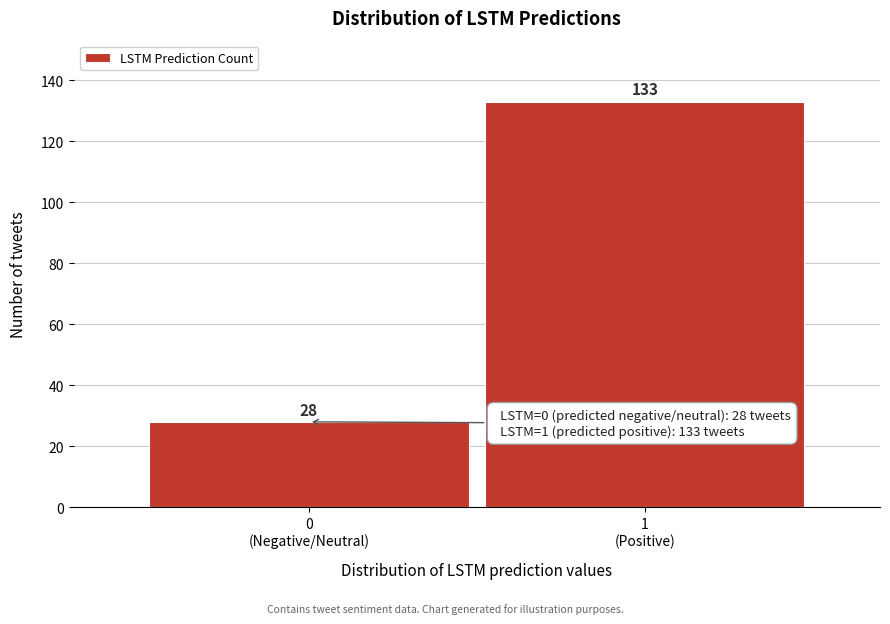

Reading left to right, transcribe all the data shown in this chart.

28	133